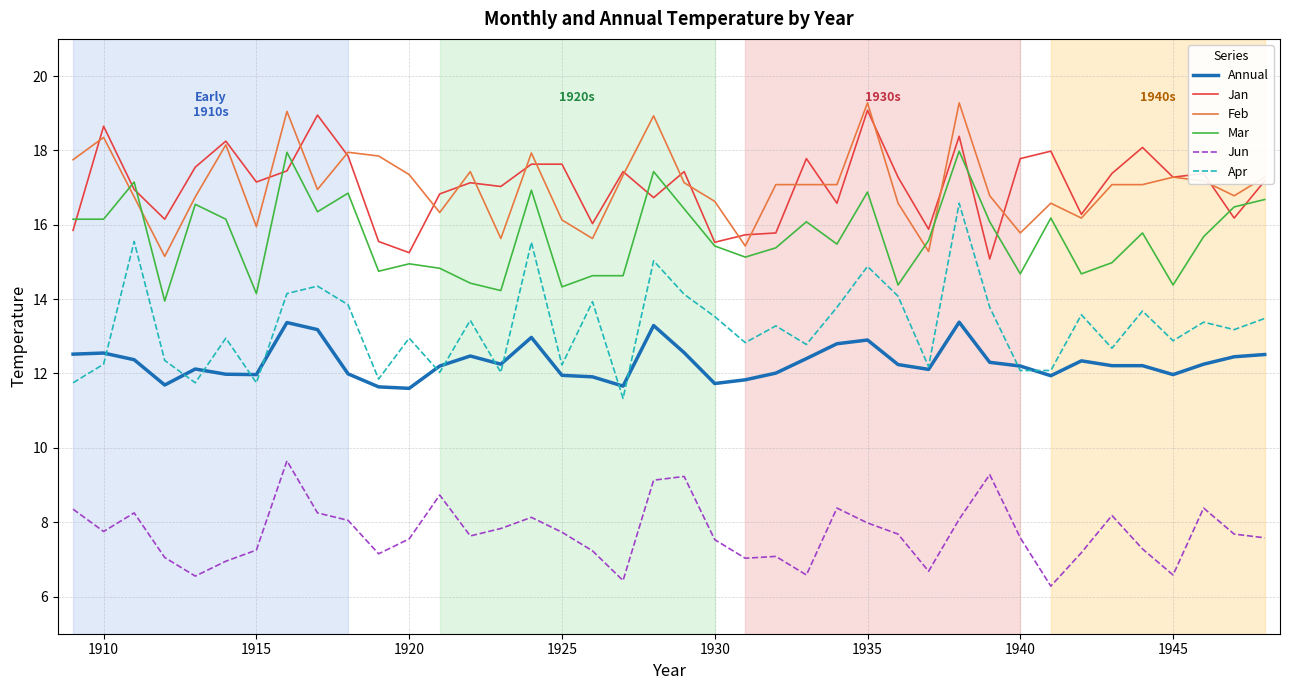

How many lines are shown in the chart?

6